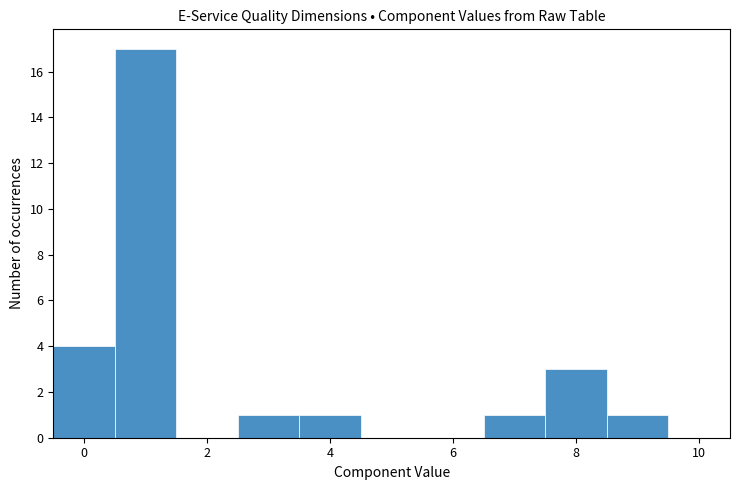

Which range on the x-axis has the tallest bar?

0.5 to 1.5